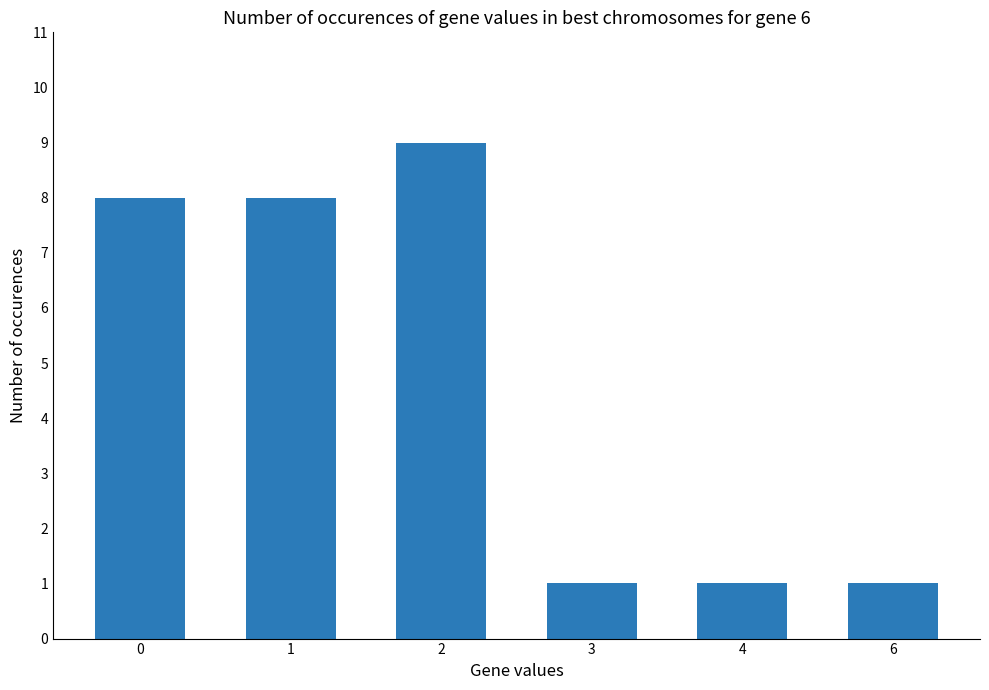

What is the average value?

5